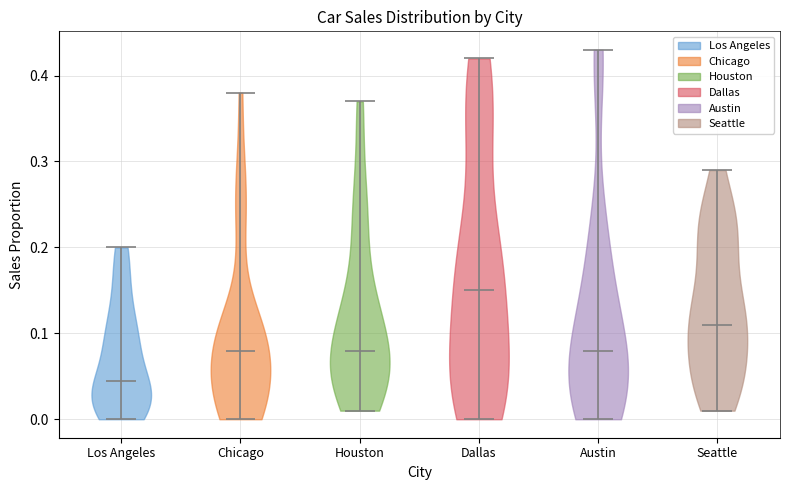

Reading left to right, read every violin against the y-axis: where its median line is, and the lowest and highest points it reaches. The values are not printed on the chart, so give them approximately, as read against the axis.

Los Angeles: median line 0.05, lowest point 0.00, highest point 0.20
Chicago: median line 0.08, lowest point 0.00, highest point 0.38
Houston: median line 0.08, lowest point 0.01, highest point 0.37
Dallas: median line 0.15, lowest point 0.00, highest point 0.42
Austin: median line 0.08, lowest point 0.00, highest point 0.43
Seattle: median line 0.11, lowest point 0.01, highest point 0.29